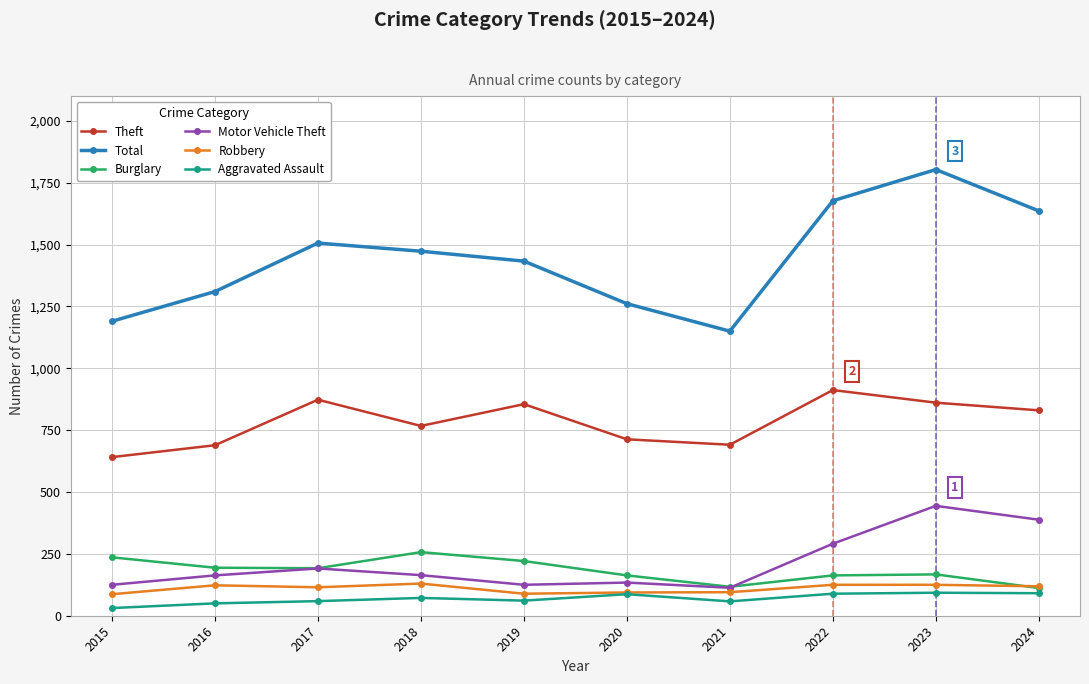

True or false: Aggravated Assault and Motor Vehicle Theft cross at least once.

False